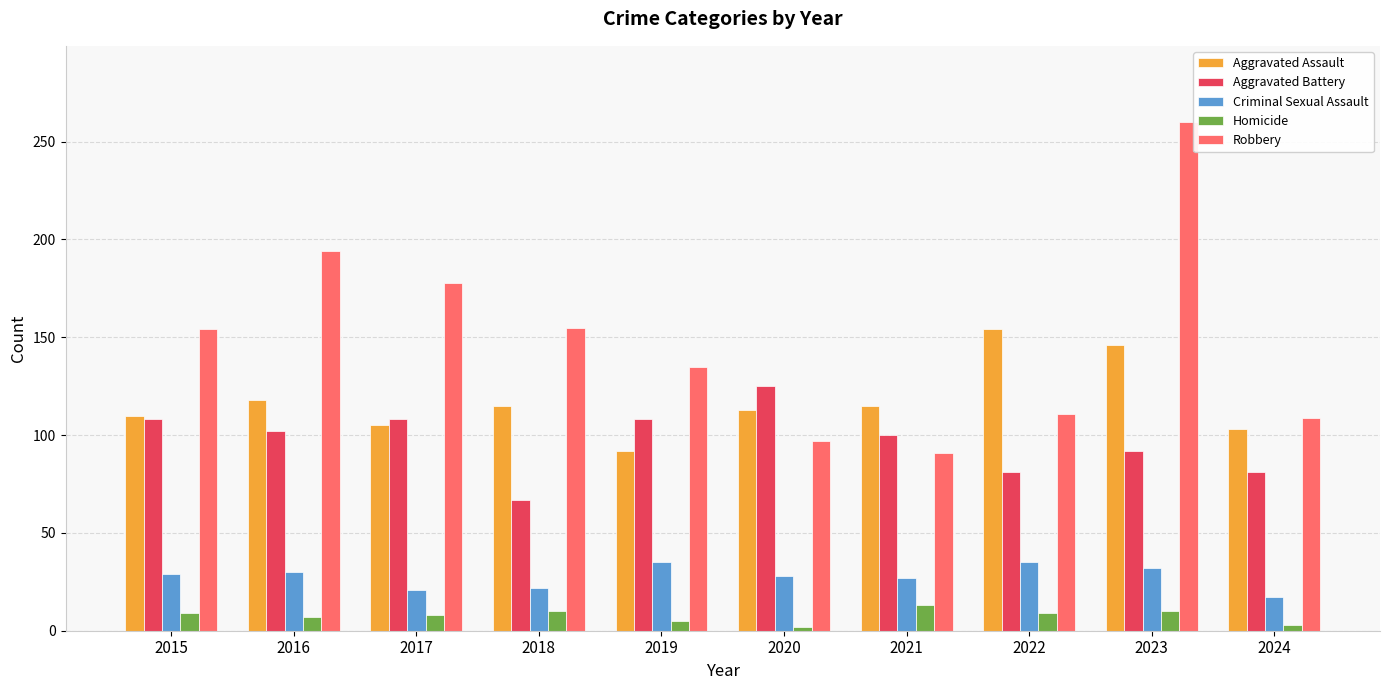

Which series has the largest range (max minus min)?

Robbery